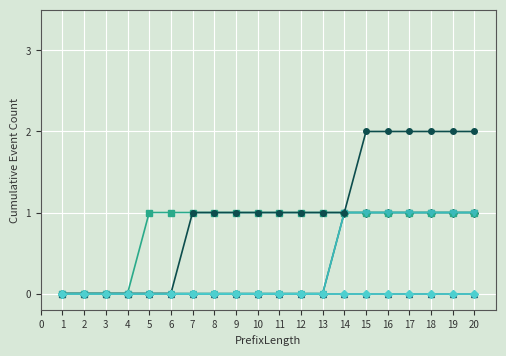

Is this an area chart (filled region under the line)?

No